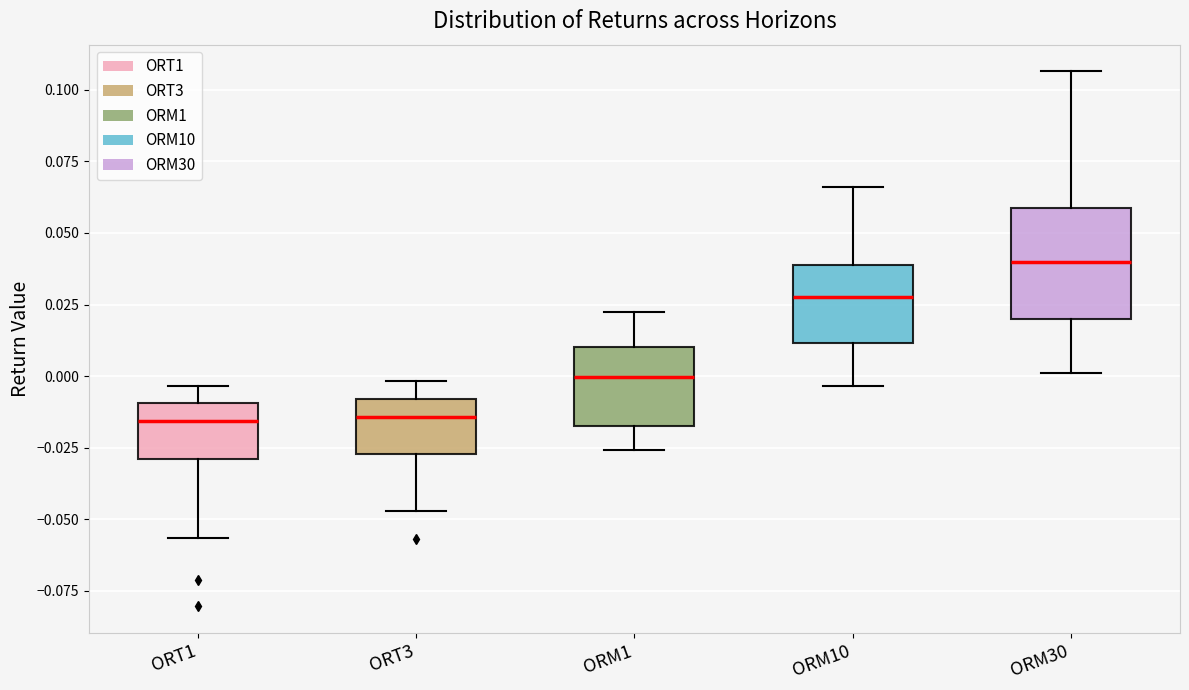

Where is the lower edge of the box for ORM1 on the y-axis? The values are not printed on the chart, so give them approximately, as read against the axis.

-0.015